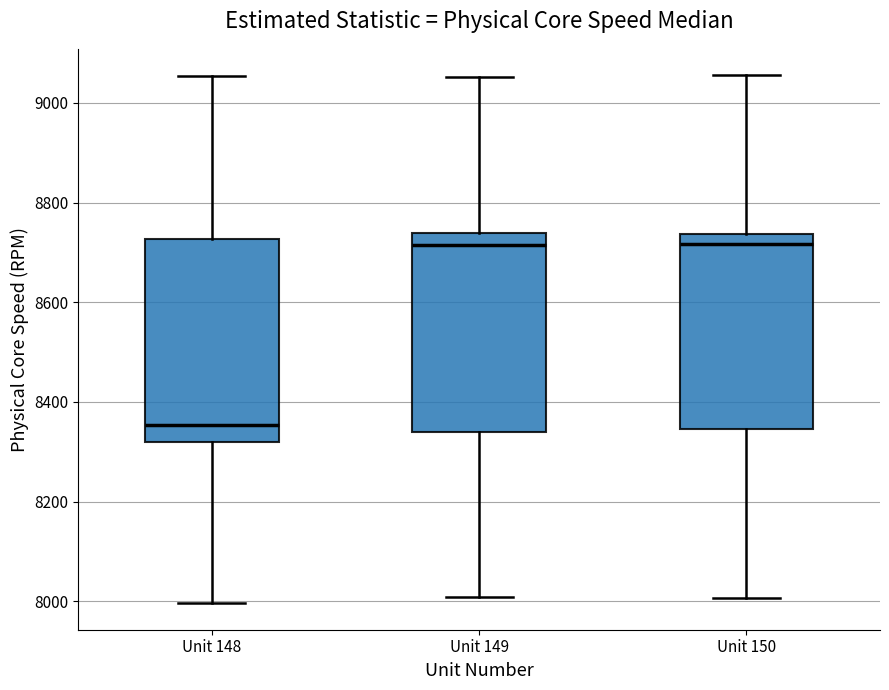

Which box's median line is the lowest?

Unit 148